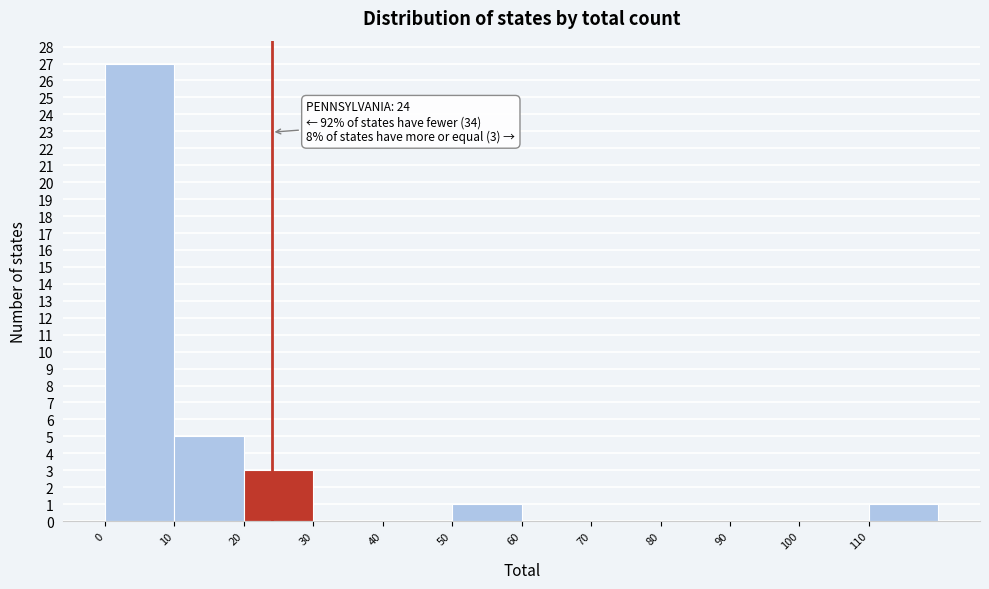

Which range on the x-axis has the tallest bar?

0 to 10